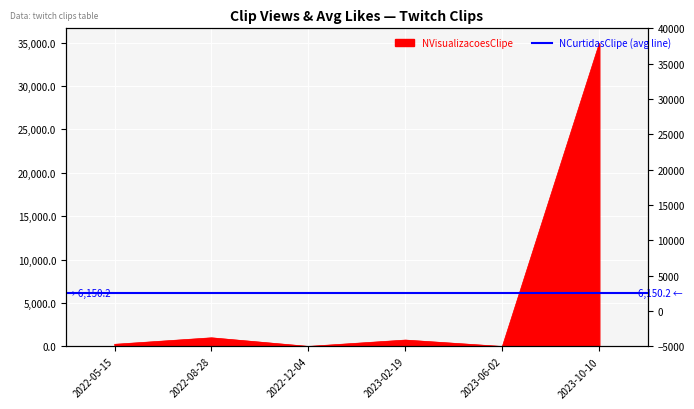

What is the difference between the maximum and second lowest values?

34891